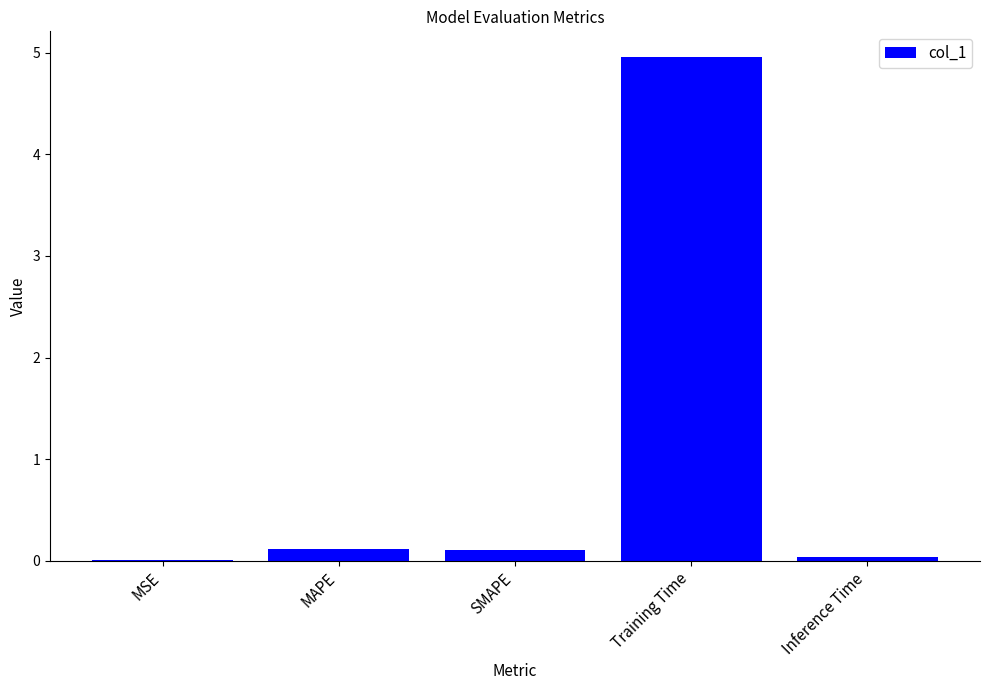

Are the bars horizontal?

No